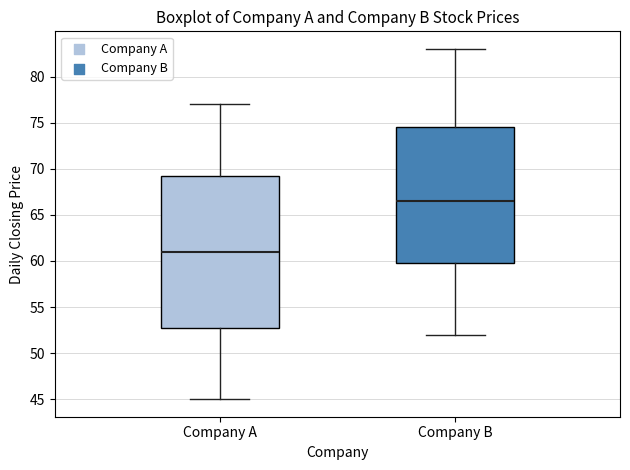

Which box has the lowest median line?

Company A